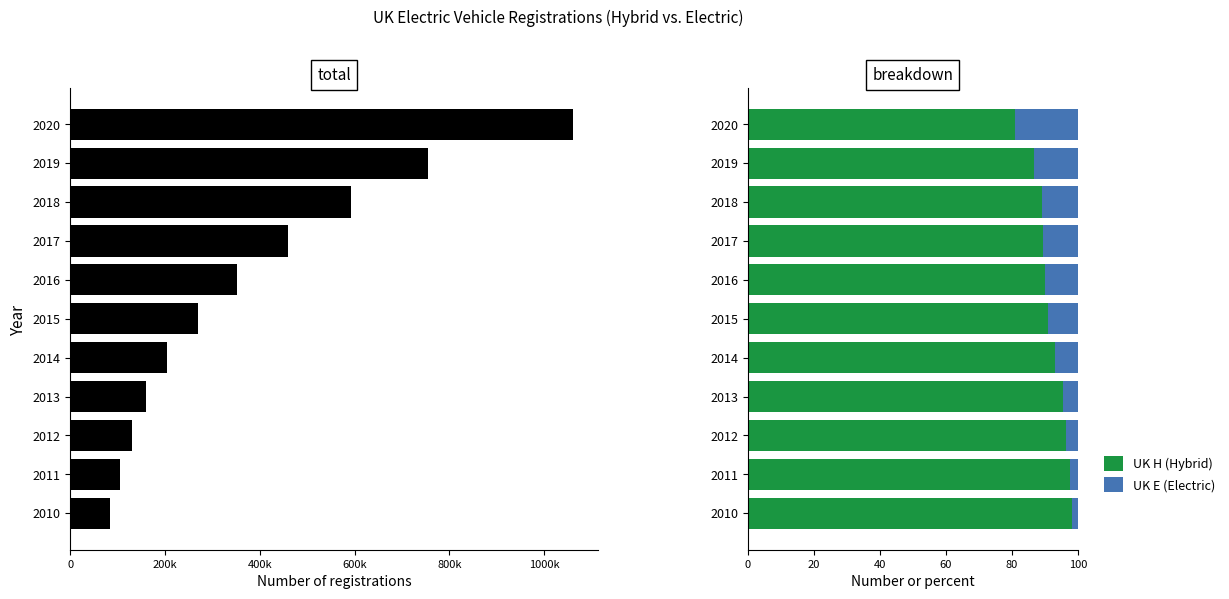

What is the minimum value for UK H (Hybrid)?

81.0